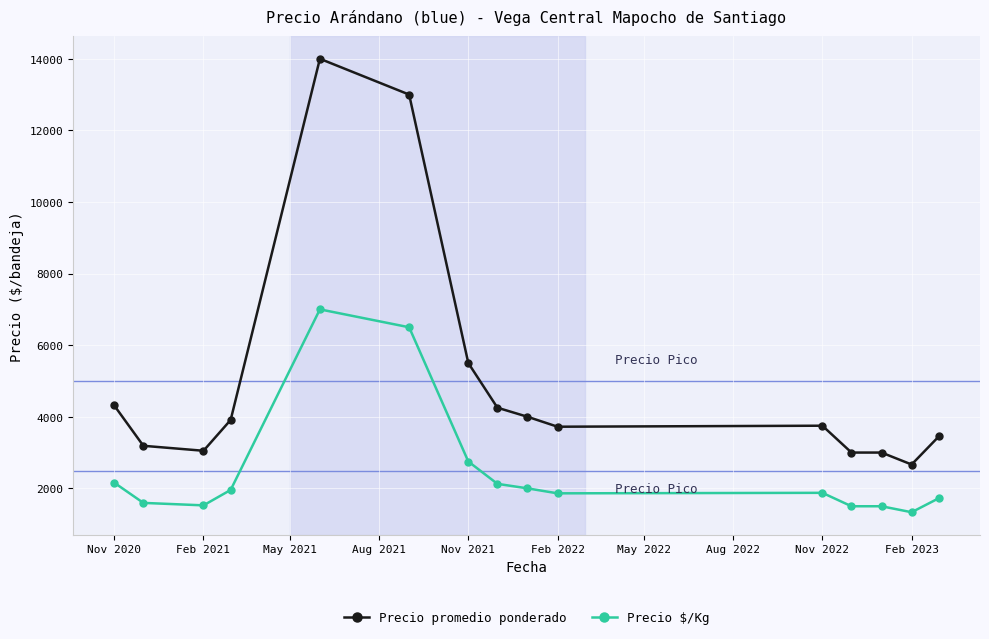

What is the difference between the maximum and minimum values in the Precio $/Kg series?

5667